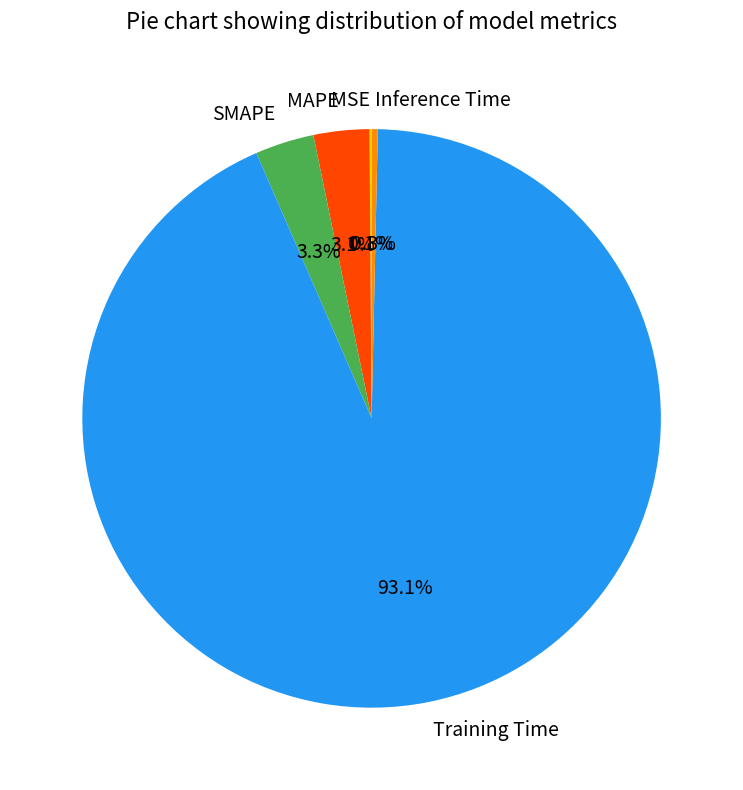

Which slice is the largest?

Training Time